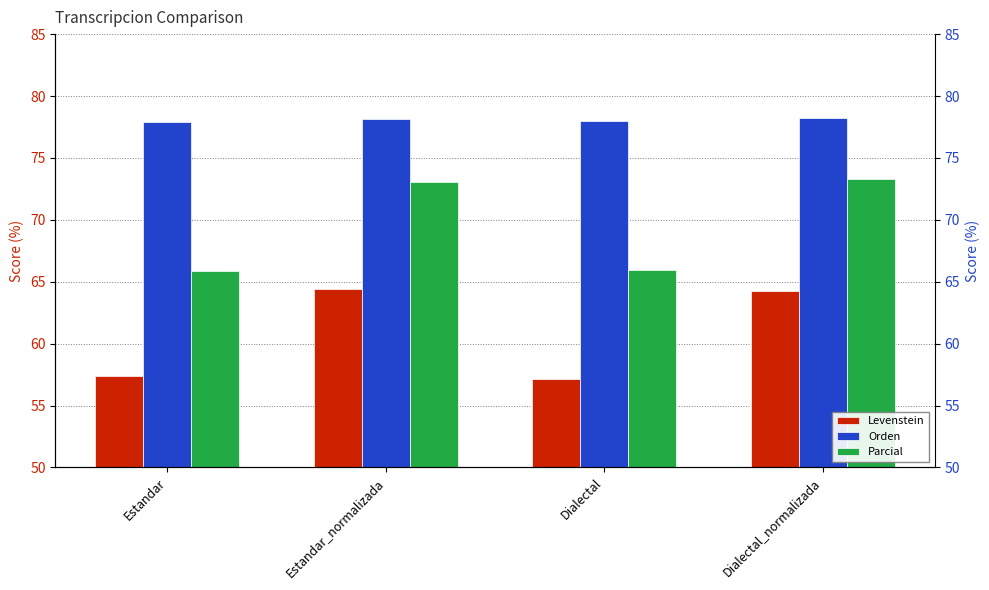

At which label is Levenstein closest to 60?

Estandar